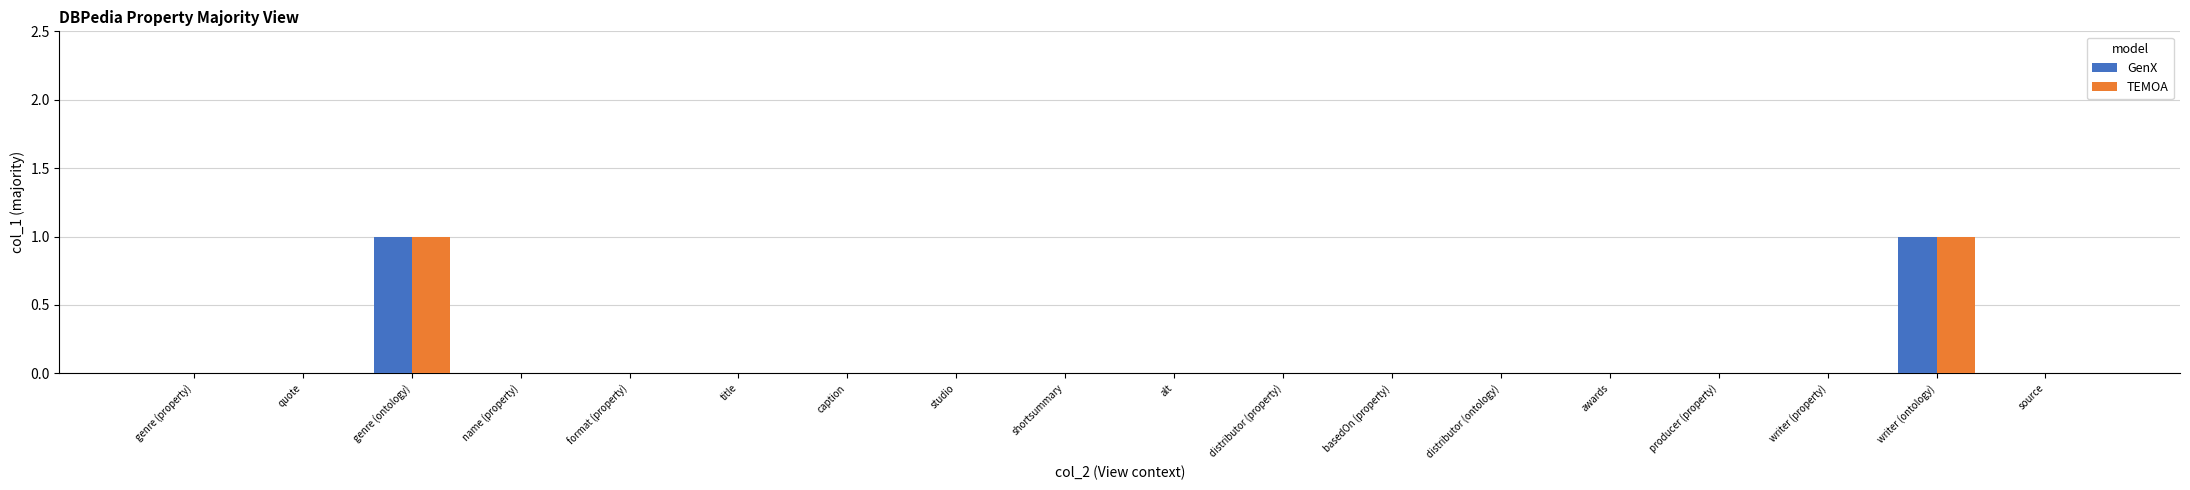

The GenX series shows 0 at source. True or false?

True